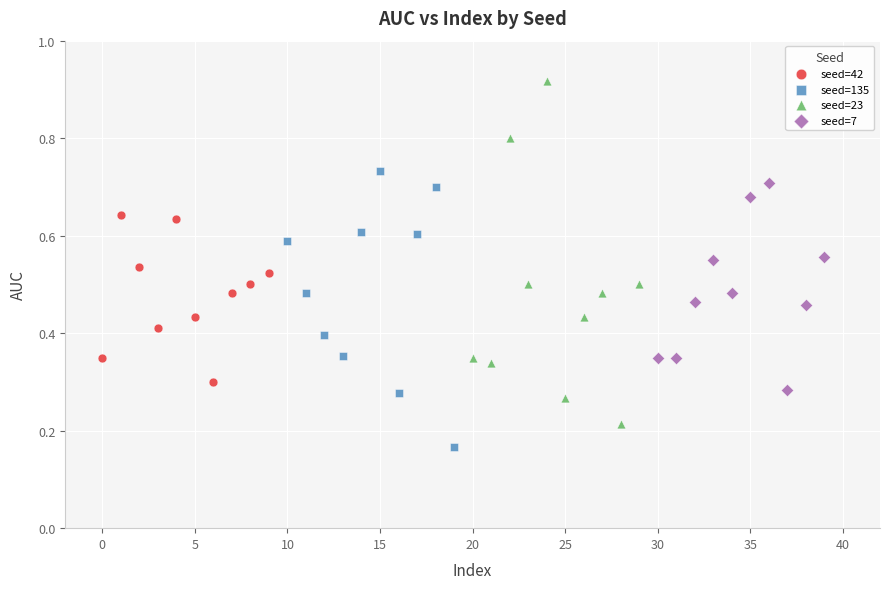

Which series has the largest Y range (max minus min)?

seed=23